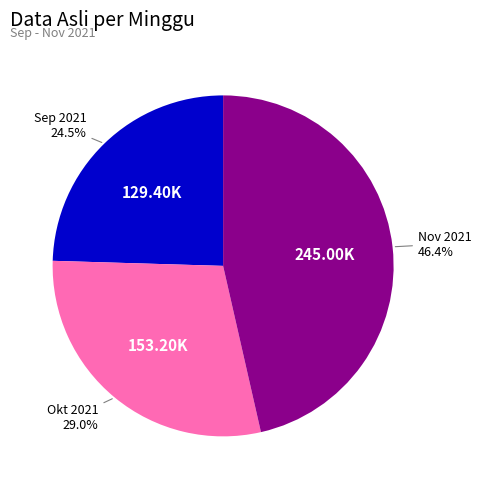

Is there a majority slice in this chart?

No